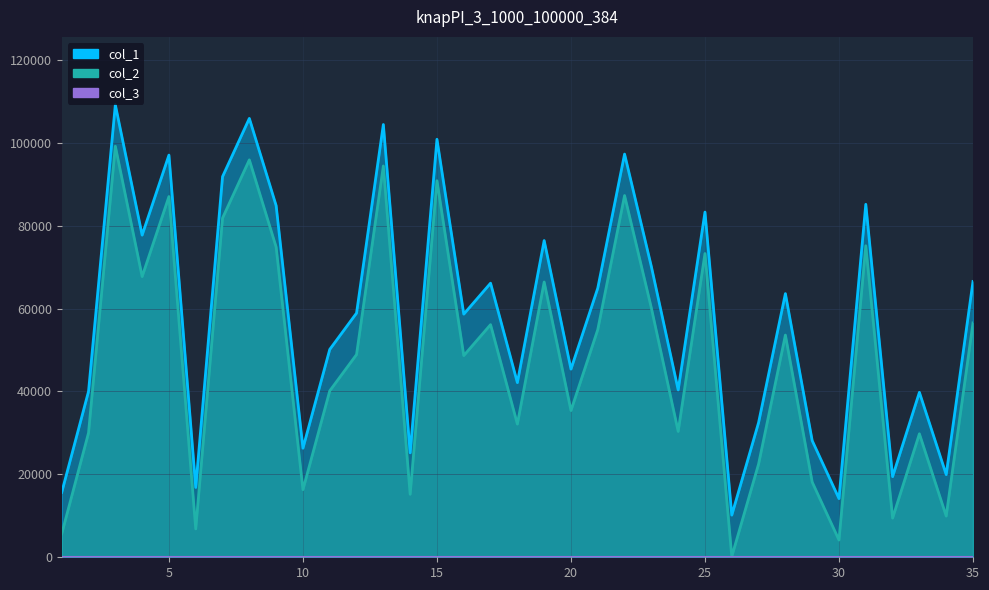

Which series changed the most between 16 and 30?

col_1